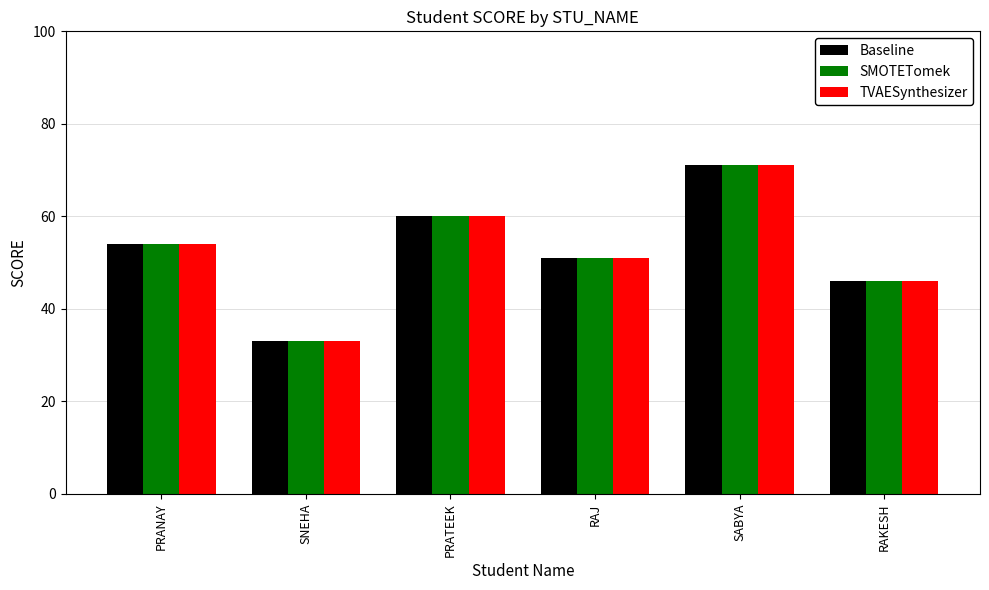

The value of TVAESynthesizer at SNEHA is 33. True or false?

True